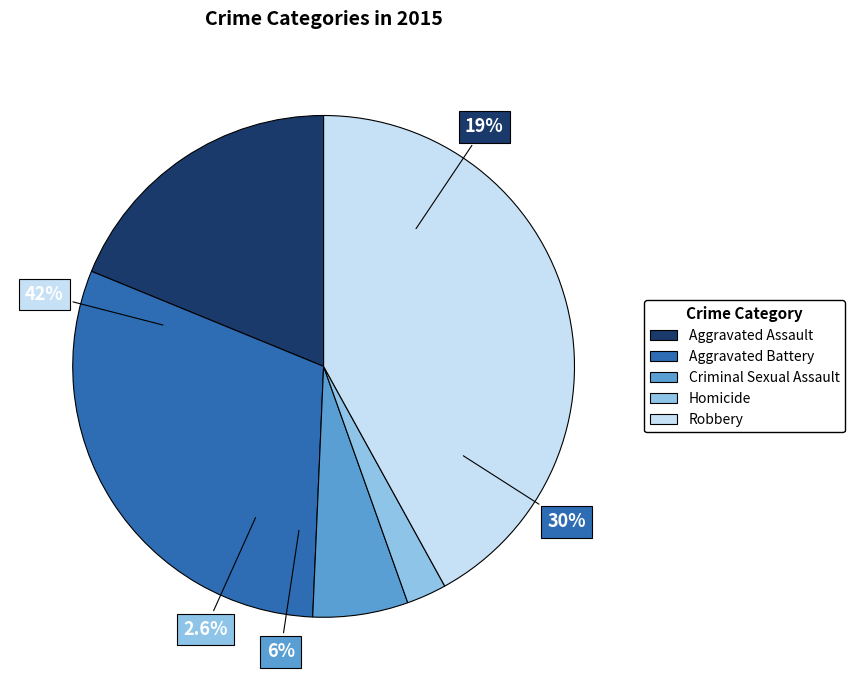

Does any single category account for the majority?

No